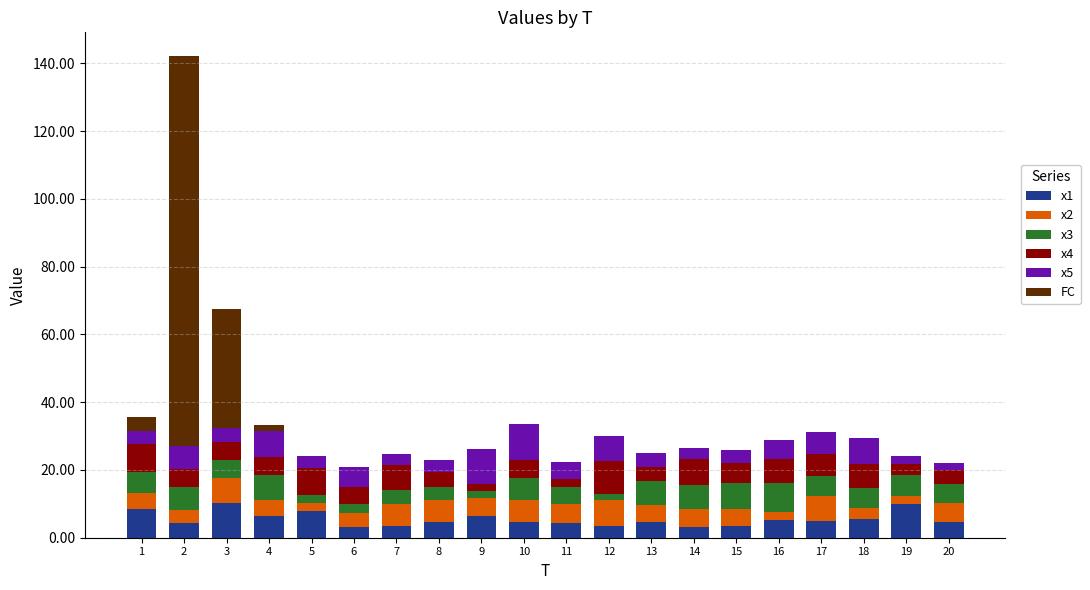

Count the number of categories in the chart.

20